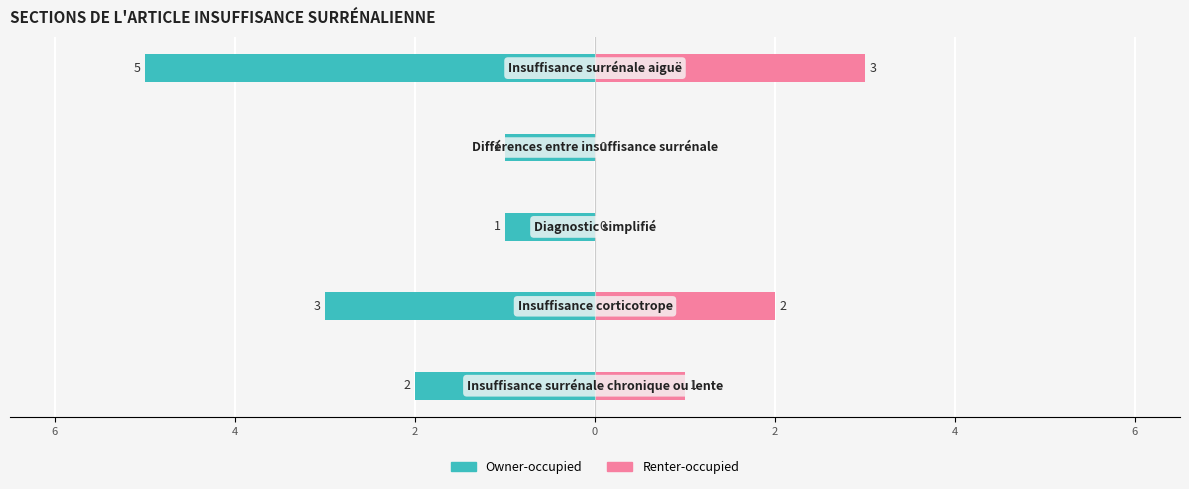

What is the total value across all series at 0?

-2